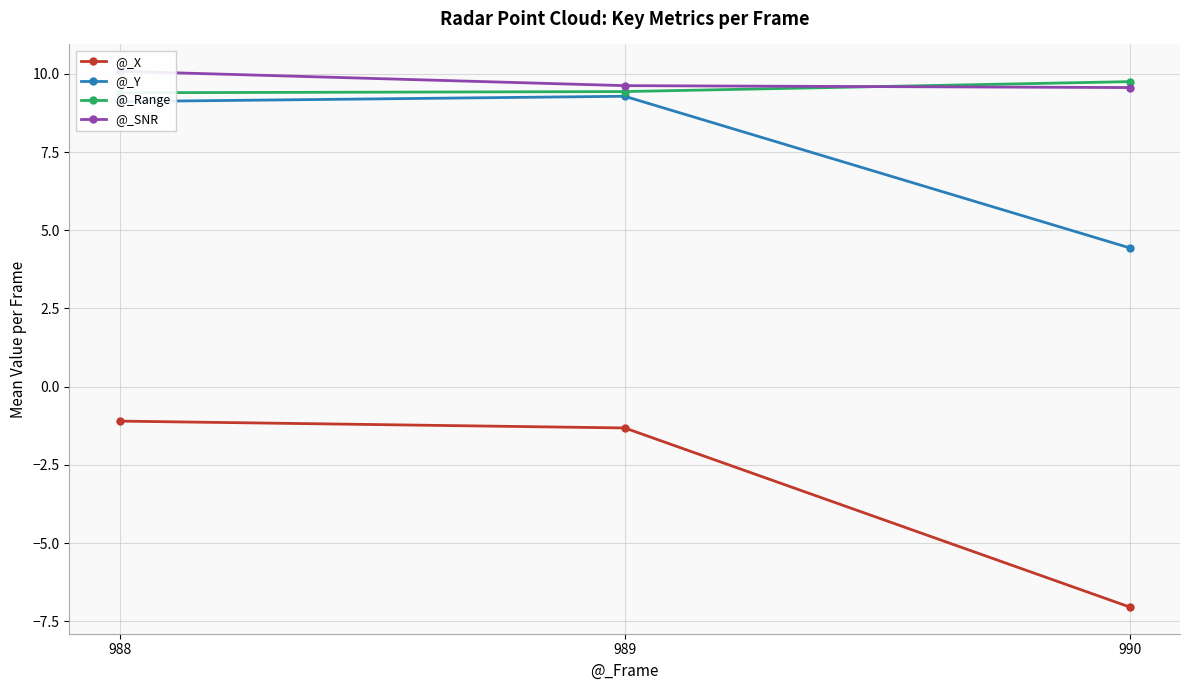

Rank the series by their maximum value, from lowest to highest.

@_X, @_Y, @_Range, @_SNR